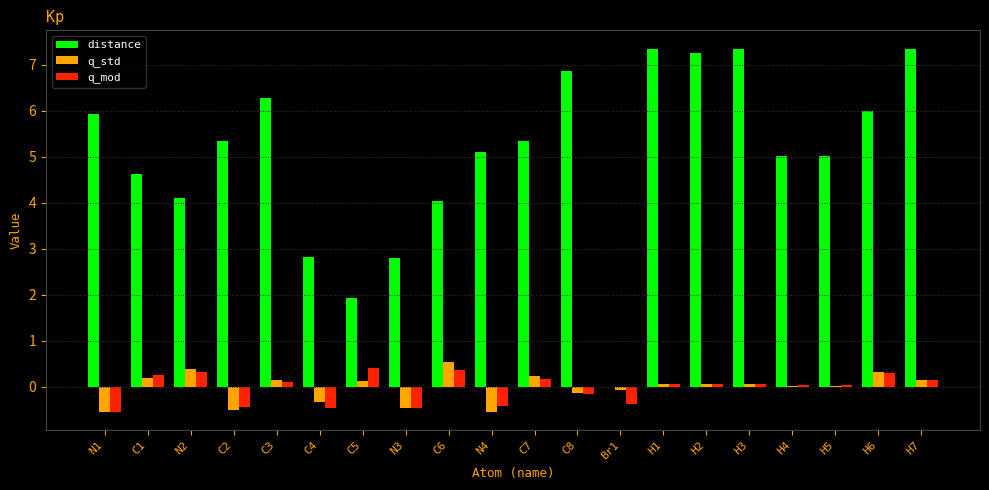

Which series has the largest total across all categories?

distance